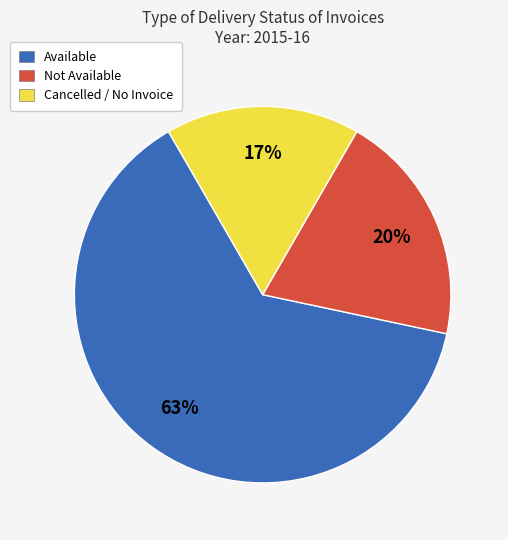

Does Available represent more than half of the total?

Yes